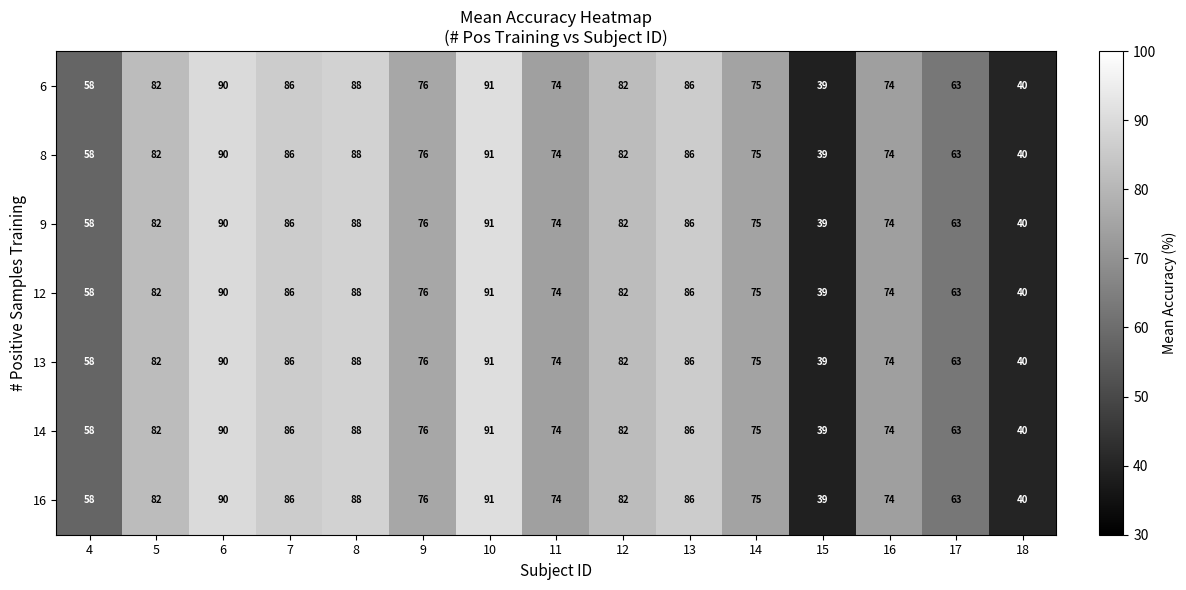

What is the maximum value shown in the chart?

90.8